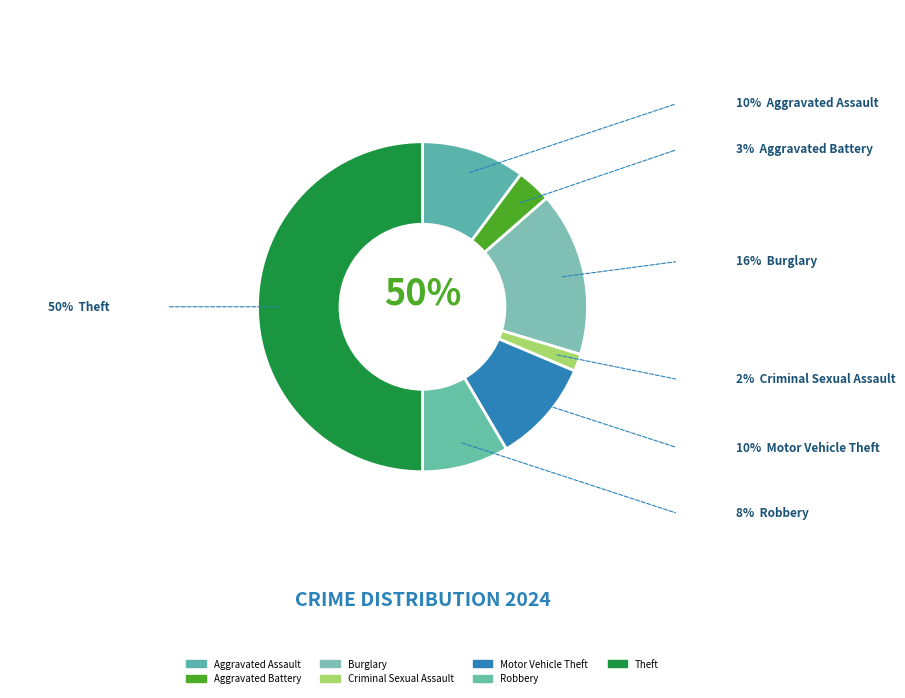

What is the total percentage of Aggravated Battery and Burglary?

19.5%